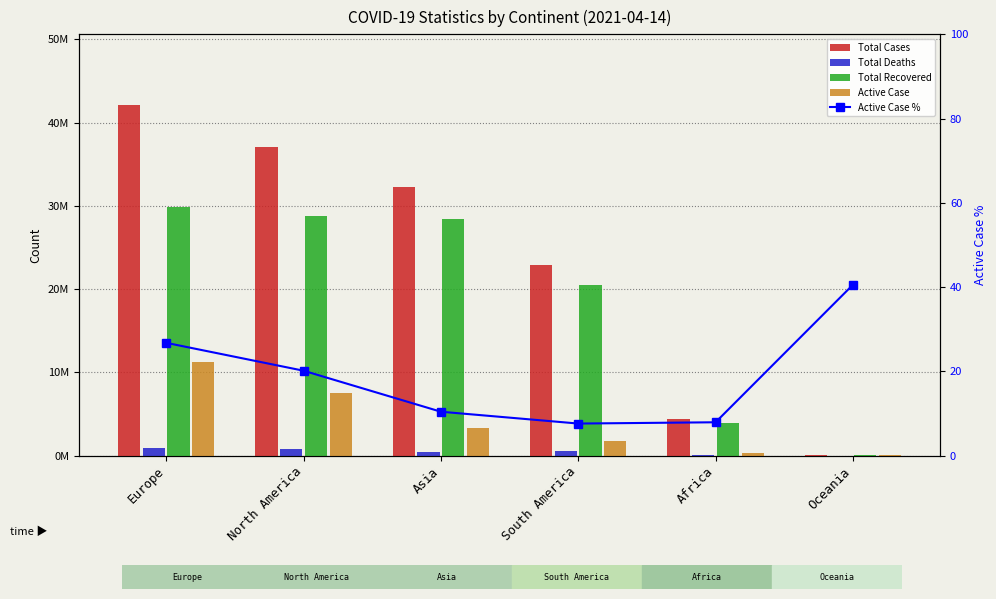

True or false: Active Case has a value of 349995.0 at Africa.

True